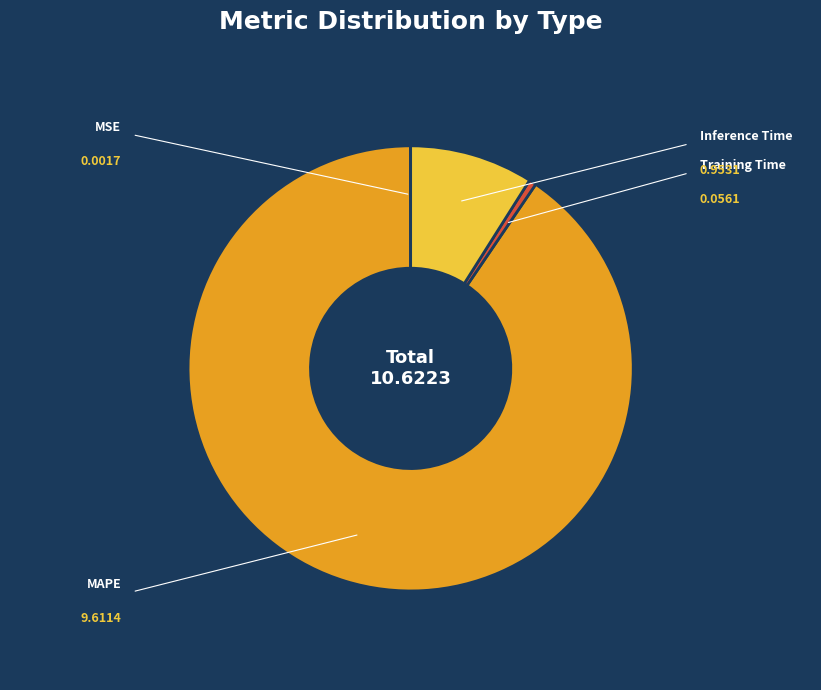

Does MAPE account for over 50% of the chart?

Yes